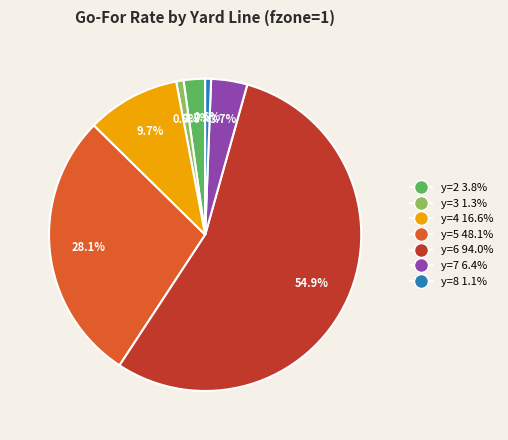

Which slice is the largest?

y=6 94.0%